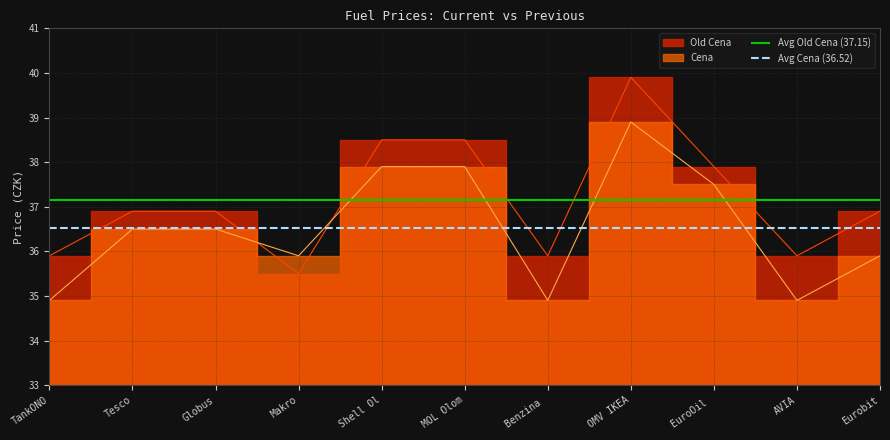

At which category is the sum across all series the highest?

OMV IKEA